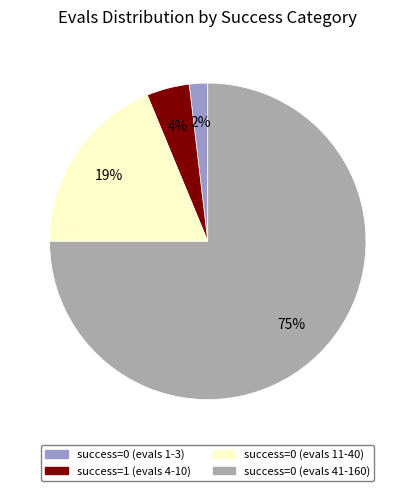

Between success=1 (evals 4-10) and success=0 (evals 41-160), which is larger?

success=0 (evals 41-160)